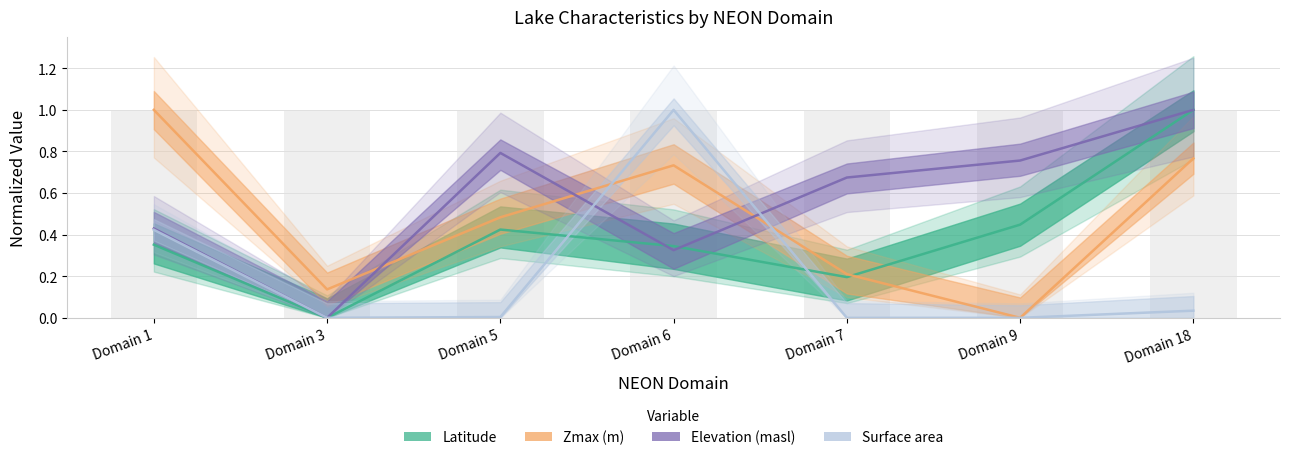

Which series has the largest total across all categories?

Elevation (masl)